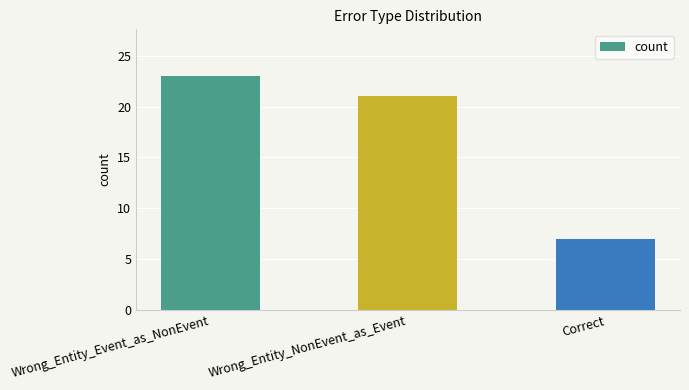

Reading left to right, transcribe all the data shown in this chart.

23	21	7